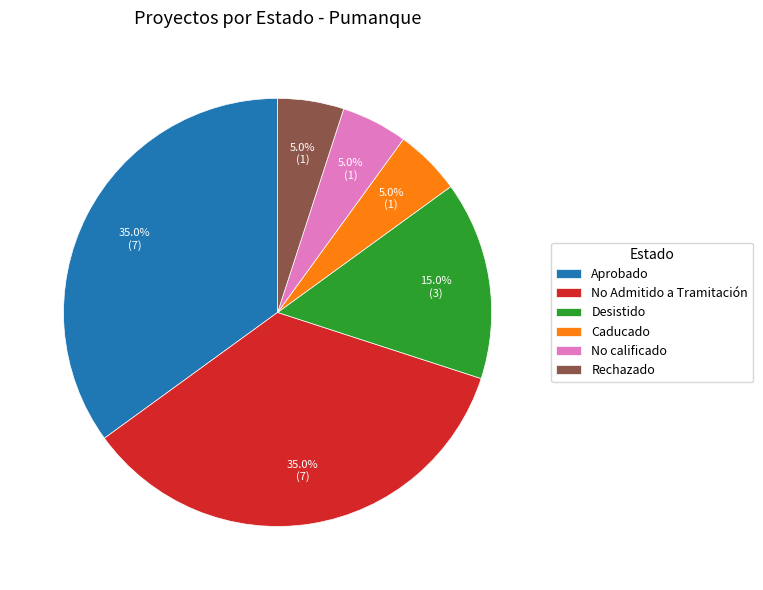

Which has a higher value, Rechazado or Aprobado?

Aprobado